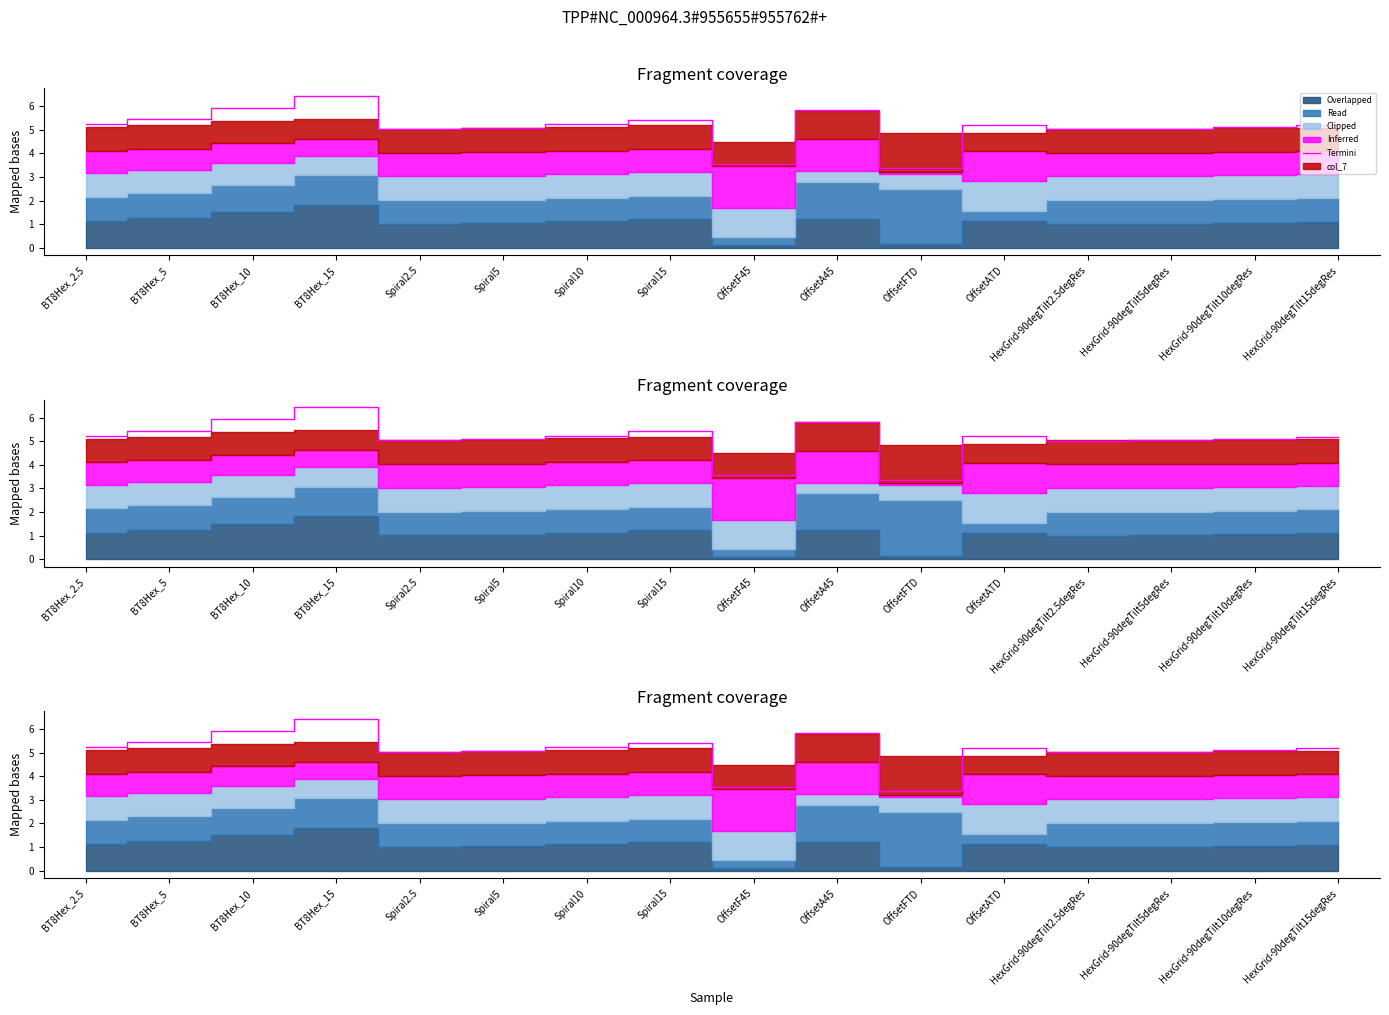

Which has a higher value, OffsetATD or HexGrid-90degTilt2.5degRes?

OffsetATD